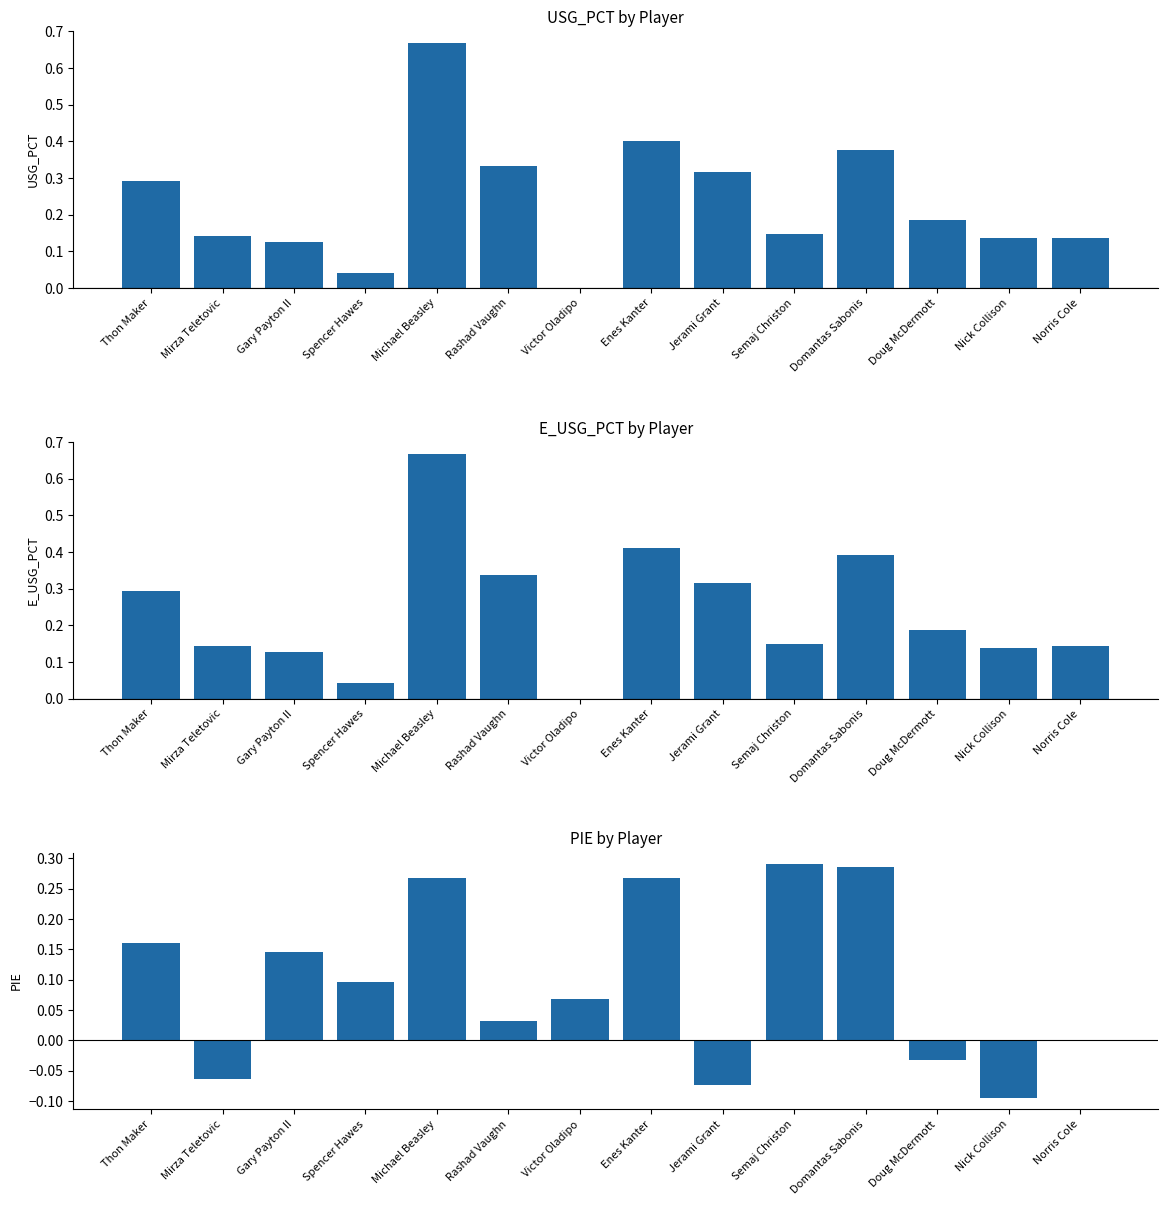

What is the difference between the E_USG_PCT values at Nick Collison and Victor Oladipo?

0.1